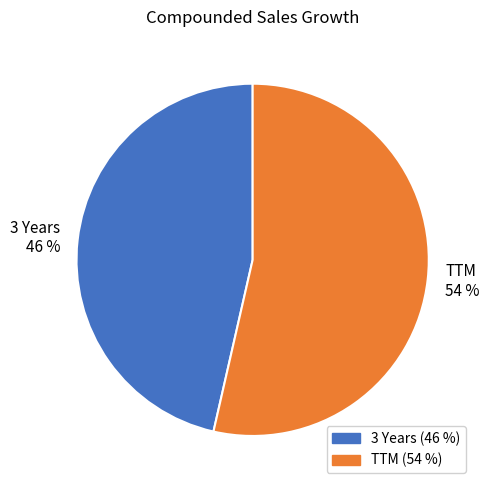

Is the sum of 3 Years and TTM greater than half?

Yes